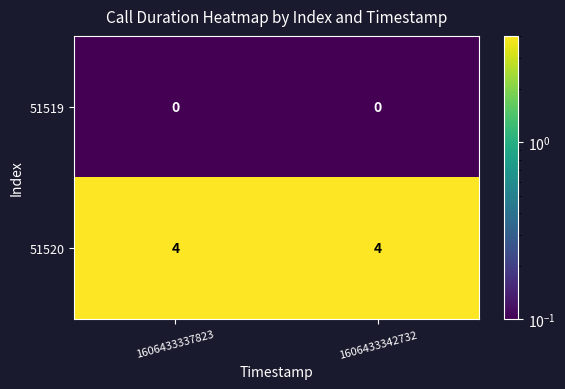

The 51520 series shows 3 at 1606433337823. True or false?

False